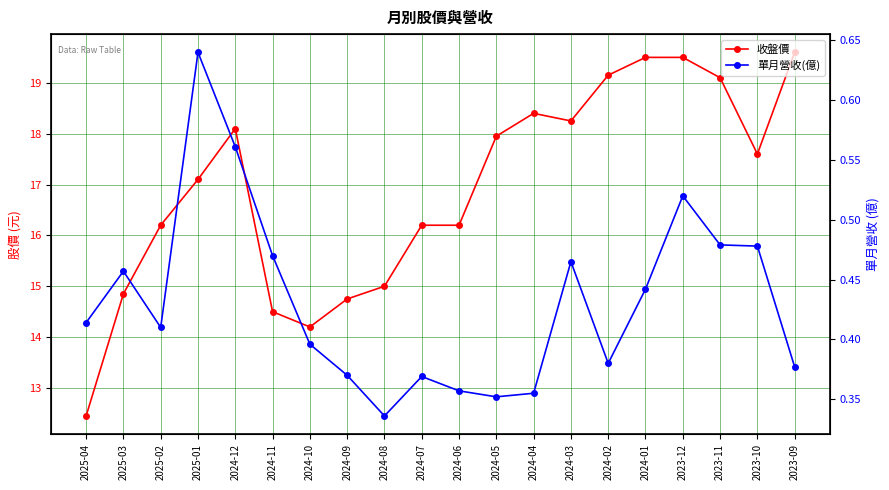

Between 2024-04 and 2023-09, which series saw the biggest shift?

收盤價